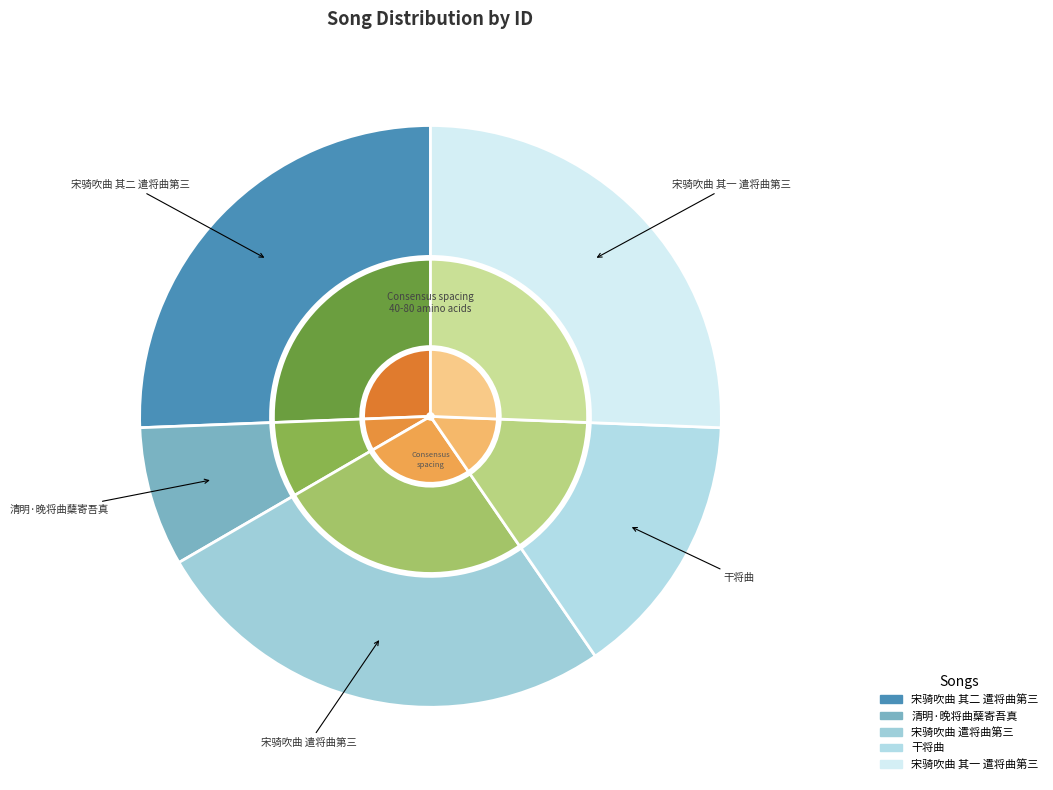

To the nearest percent, what is the average slice percentage?

20%